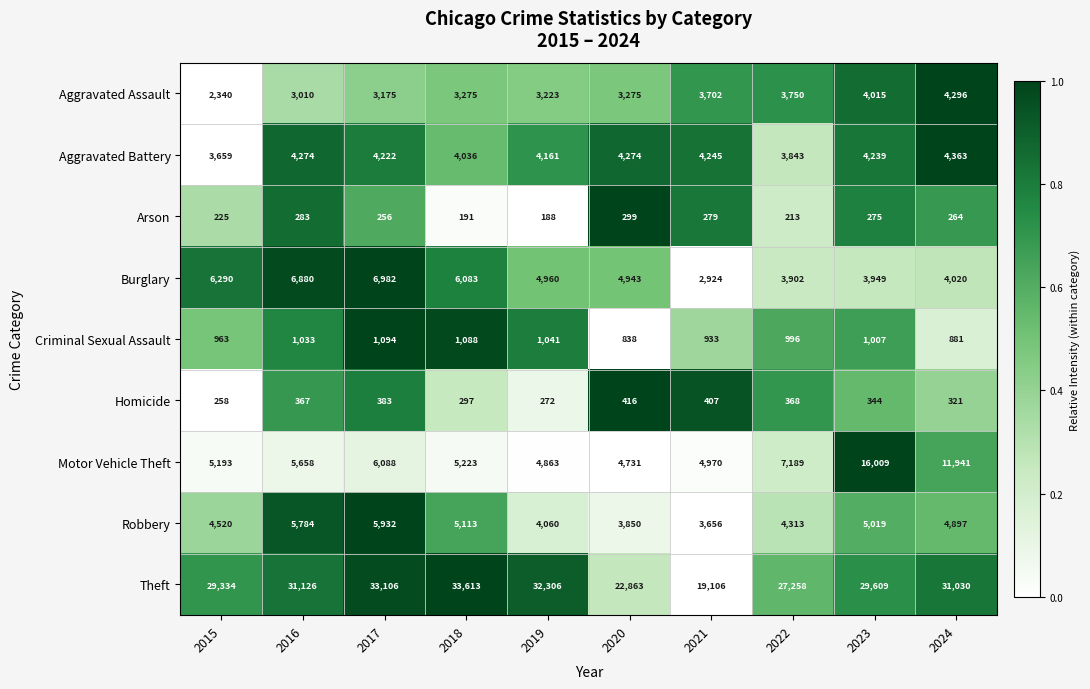

What is the sum of all Aggravated Assault values?

34061